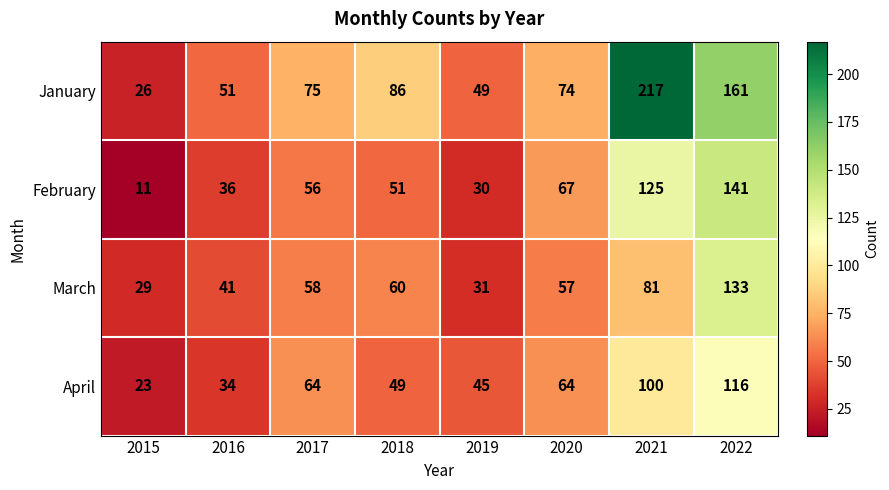

Read the January value at 2019.

49